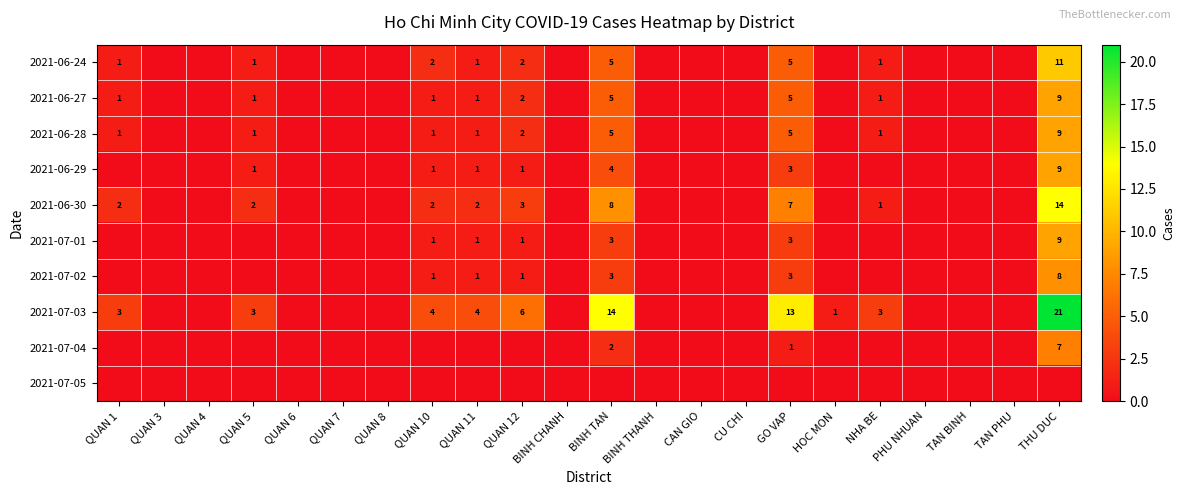

The value of 2021-07-01 at BINH TAN is 3. True or false?

True